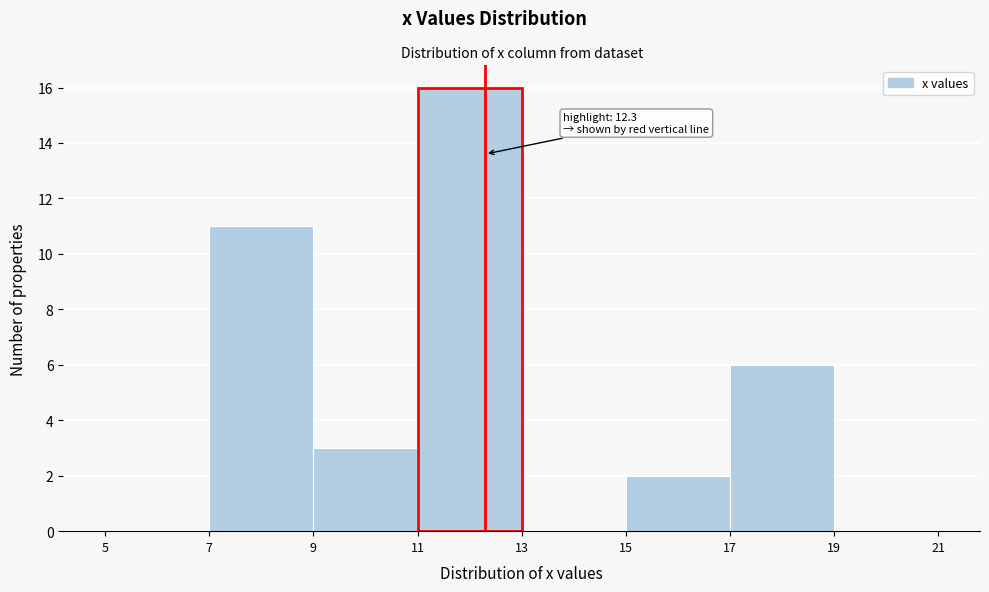

Over which range of the x-axis is the bar tallest?

11 to 13